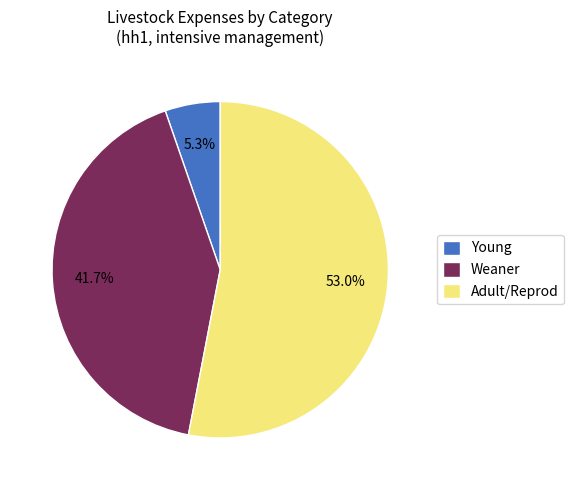

Approximately how many times larger is the value at Weaner compared to Adult/Reprod?

0.8